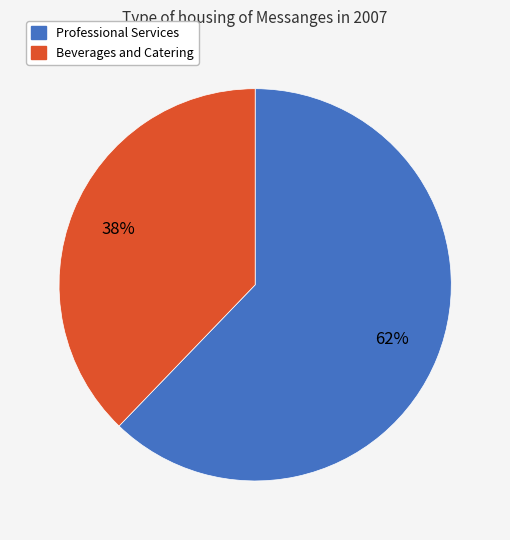

Which slice is the largest?

Professional Services